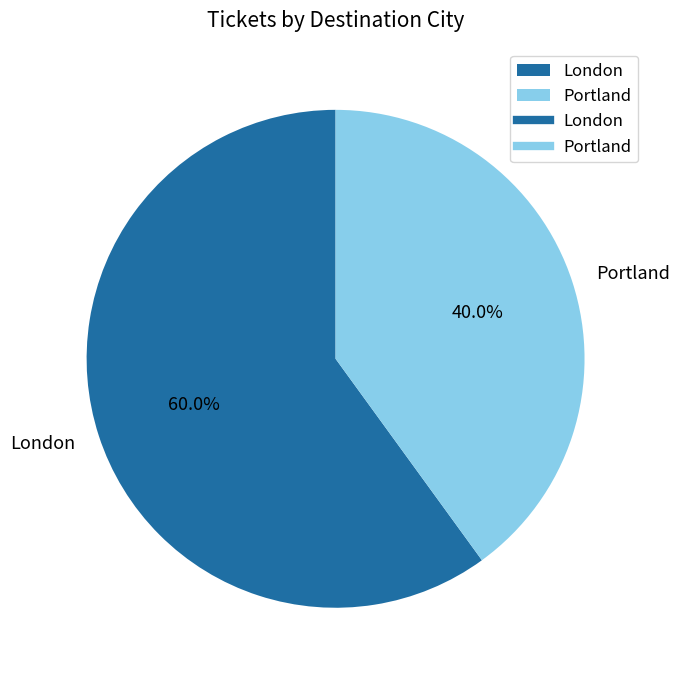

How much of the chart is everything except Portland?

60.0%